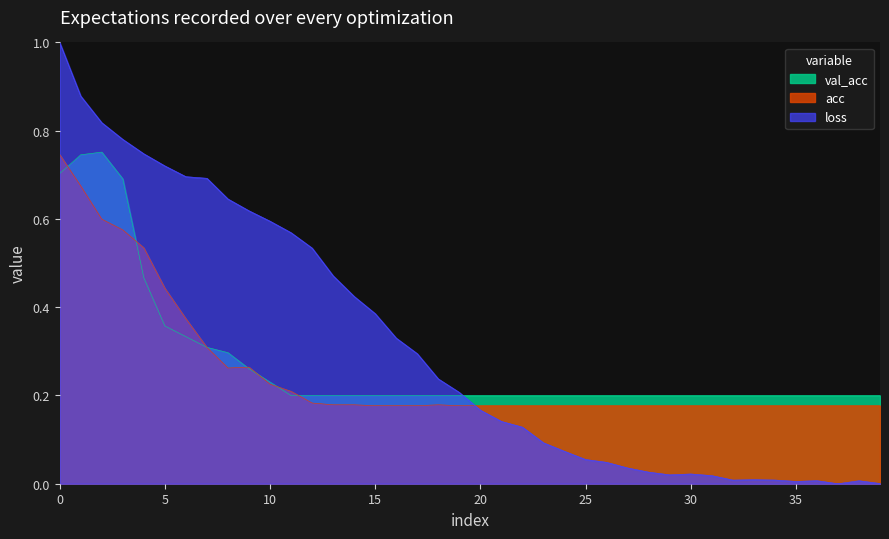

What is the highest value of the loss series?

1.0